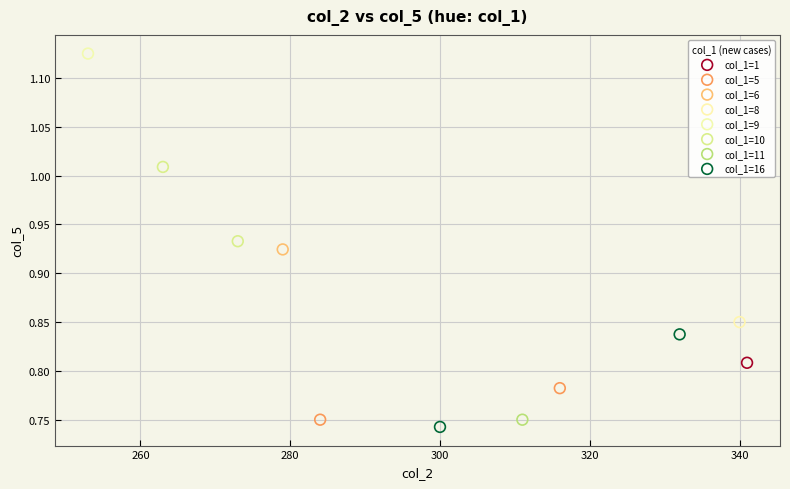

What are all the series names shown in the legend?

col_1=1, col_1=5, col_1=6, col_1=8, col_1=9, col_1=10, col_1=11, col_1=16